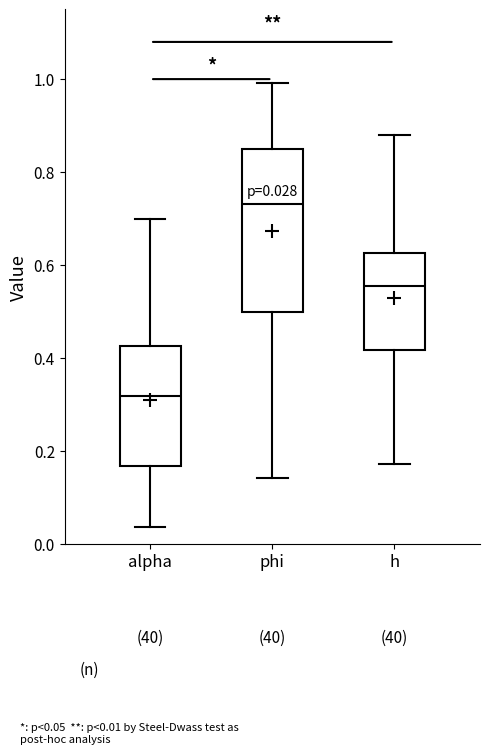

Which box is the tallest, from its lower edge to its upper edge?

phi